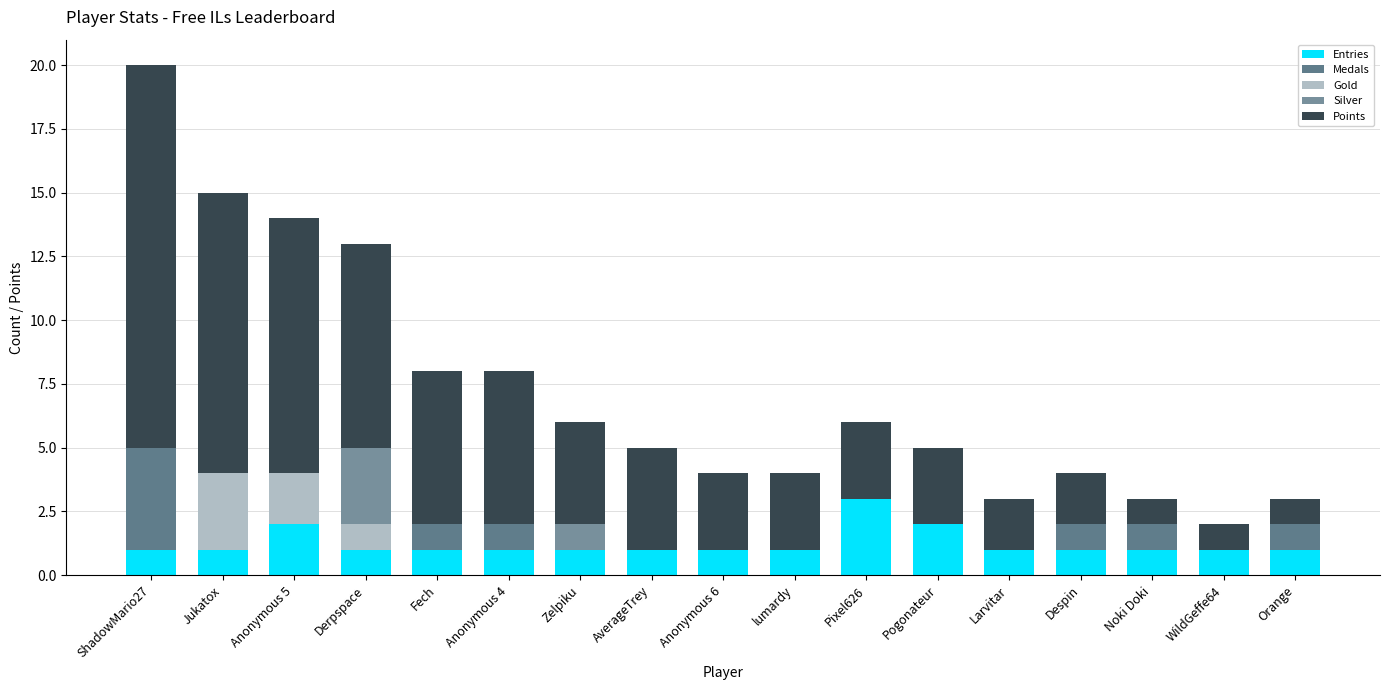

What are all the series names shown in the legend?

Entries, Medals, Gold, Silver, Points